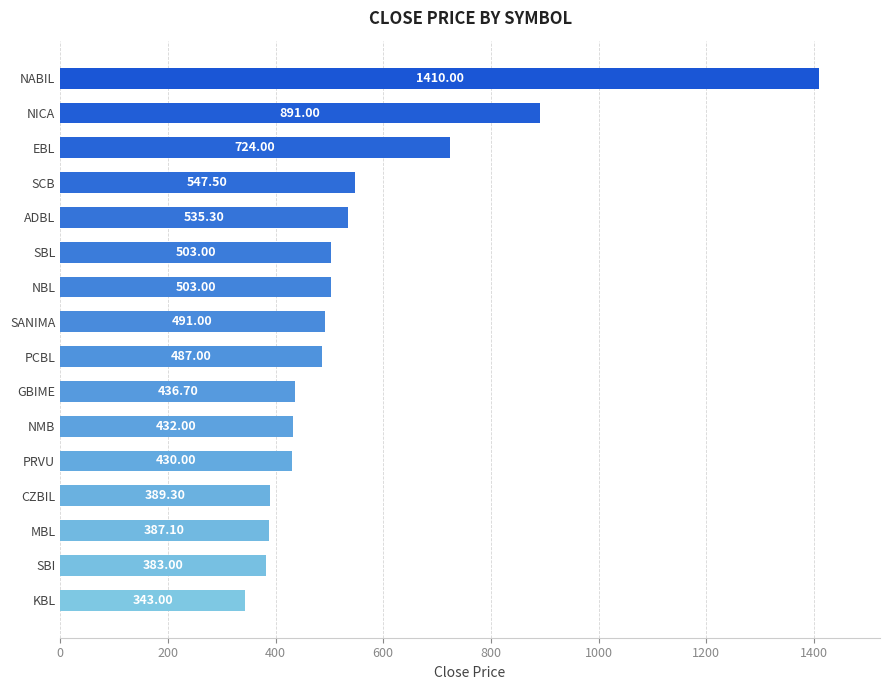

What is the sum of the values at ADBL and NICA?

1426.3